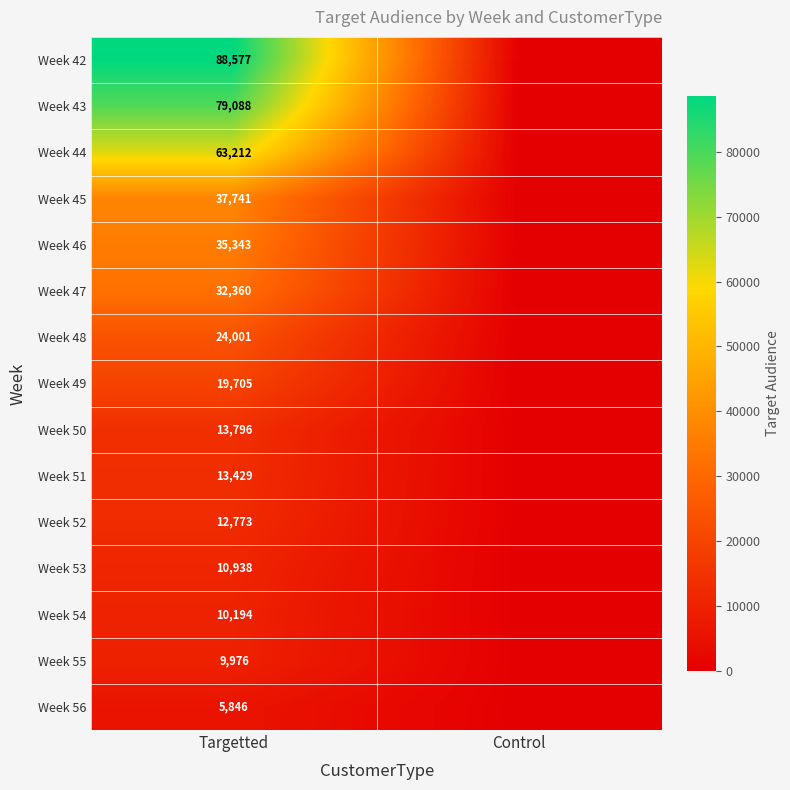

Is it true that Week 56 equals 9406 at Targetted?

False